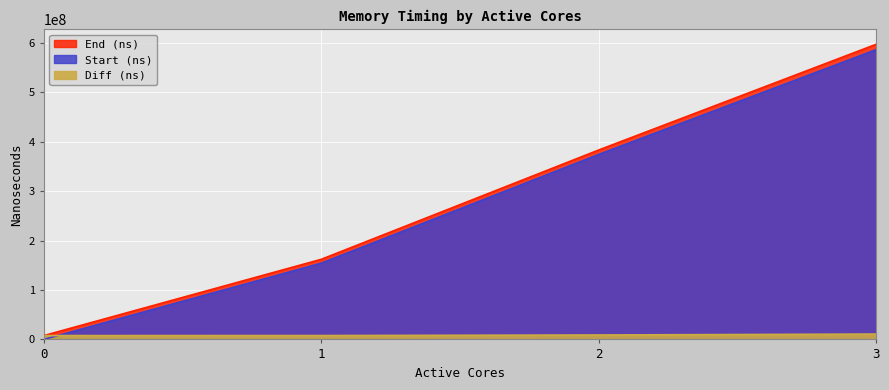

List the labels in order of Diff (ns) value, largest first.

3, 2, 1, 0